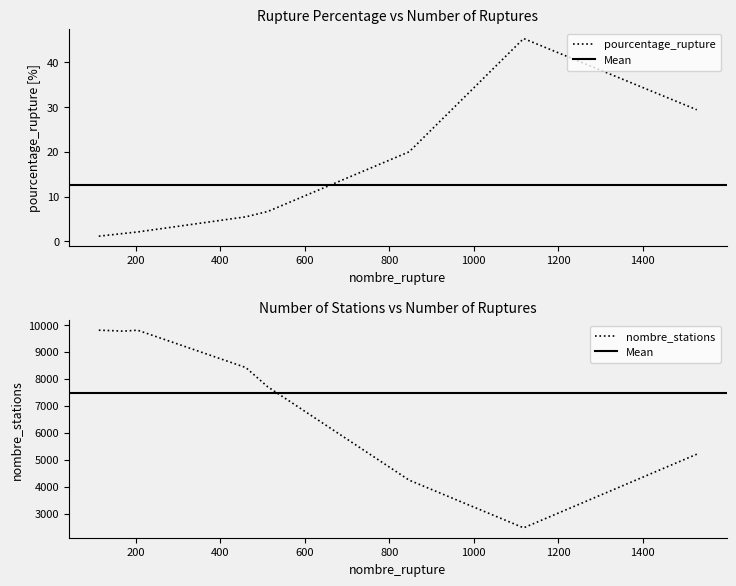

True or false: pourcentage_rupture and nombre_stations cross at least once.

False